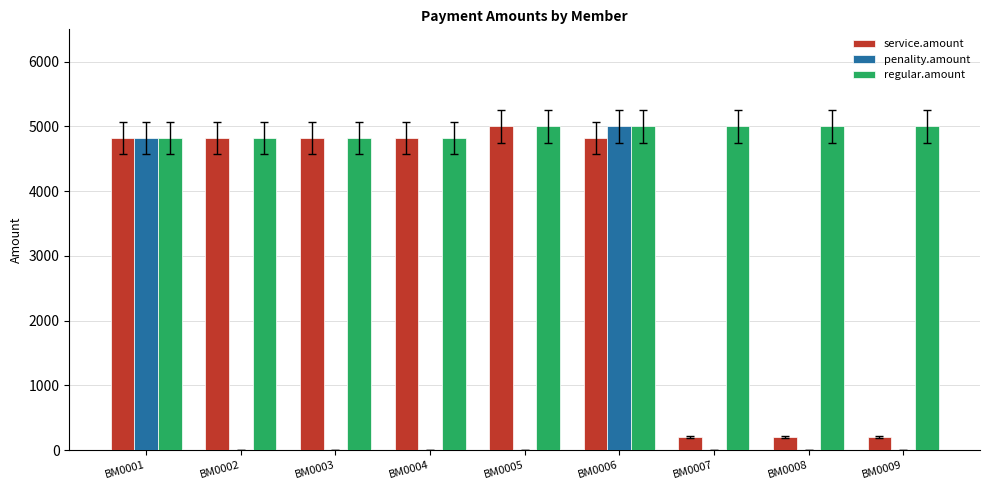

Which series has the largest total across all categories?

regular.amount